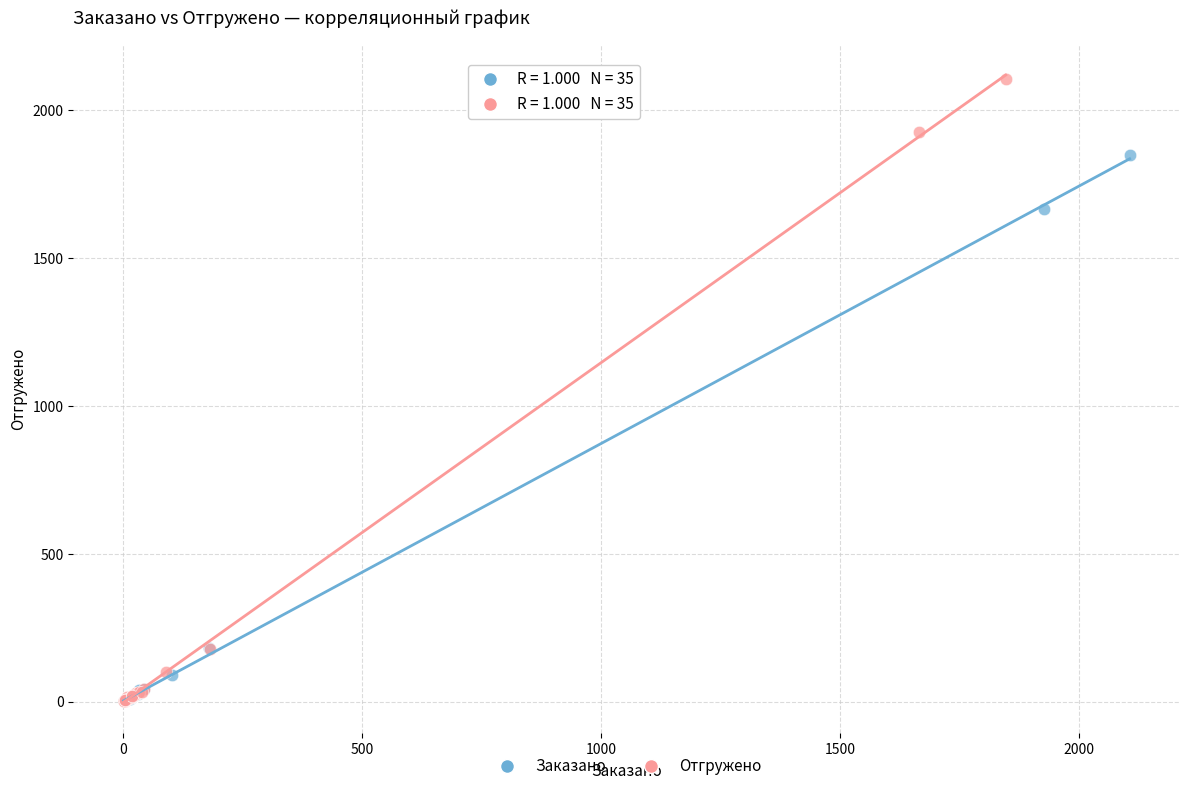

Which series has the widest spread of Y values?

Отгружено